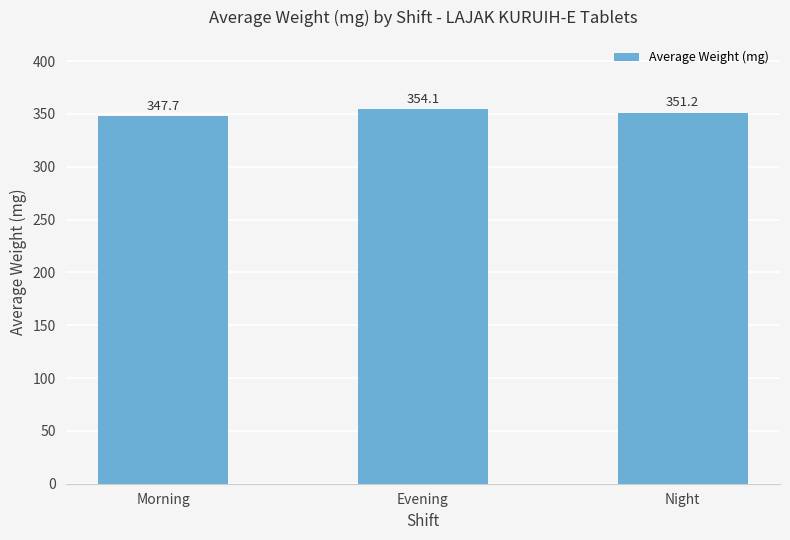

How many bars are there in total?

3